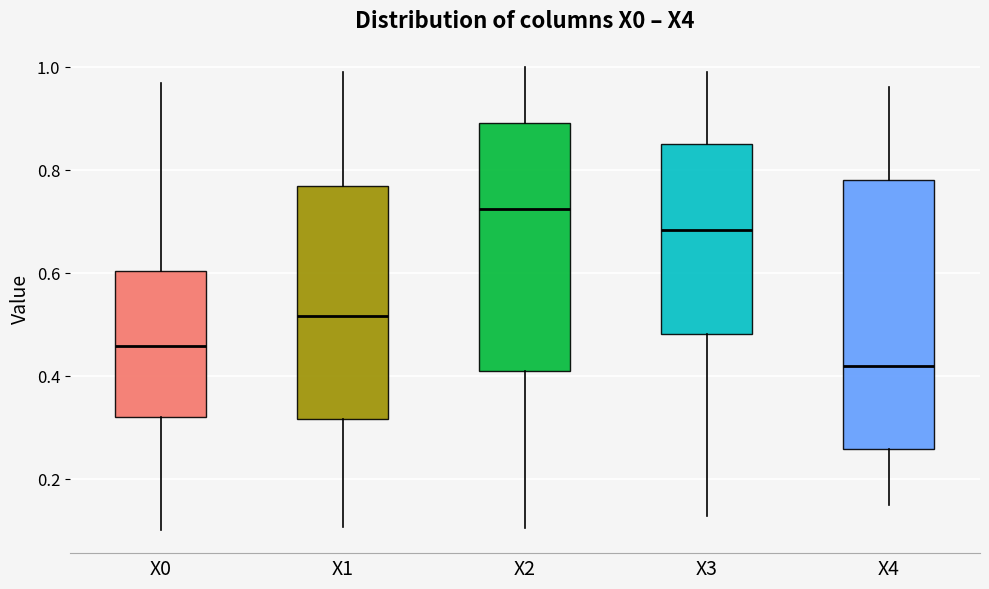

Reading left to right, read every box against the y-axis: the position of its median line, the range the box covers, and the ends of its whiskers. The values are not printed on the chart, so give them approximately, as read against the axis.

X0: median 0.46, box 0.32 to 0.60, whiskers 0.10 to 0.96
X1: median 0.52, box 0.32 to 0.76, whiskers 0.10 to 0.98
X2: median 0.72, box 0.40 to 0.90, whiskers 0.10 to 1.00
X3: median 0.68, box 0.48 to 0.86, whiskers 0.12 to 1.00
X4: median 0.42, box 0.26 to 0.78, whiskers 0.14 to 0.96